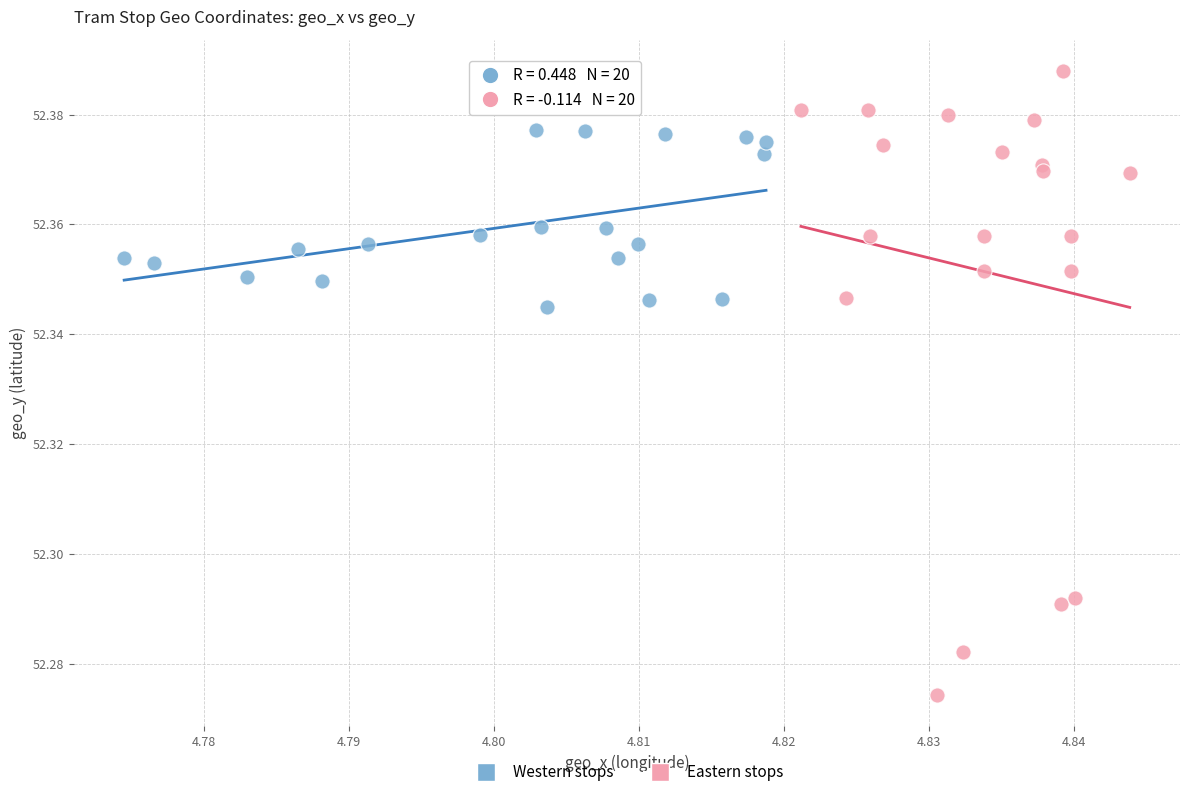

Which series has the largest Y range (max minus min)?

Eastern stops